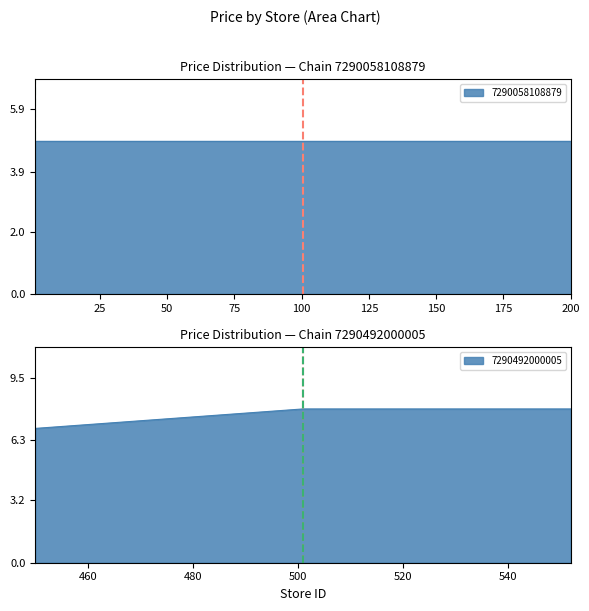

What is the greatest value displayed?

7.9